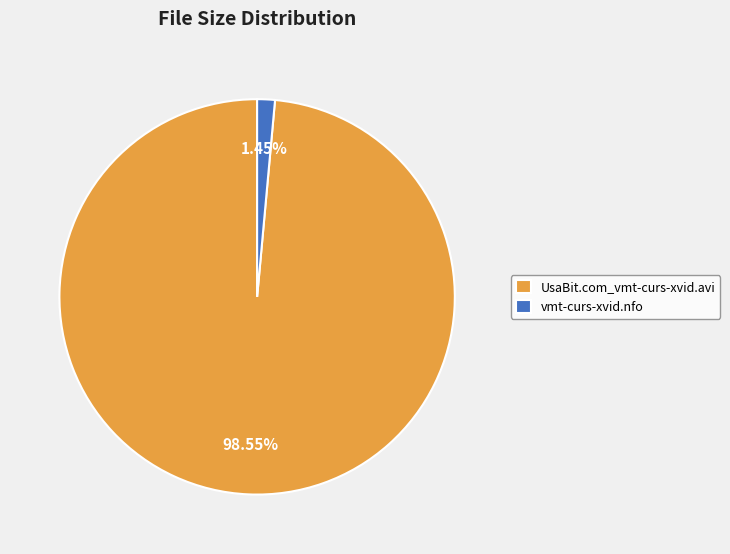

Count the number of slices in the pie.

2